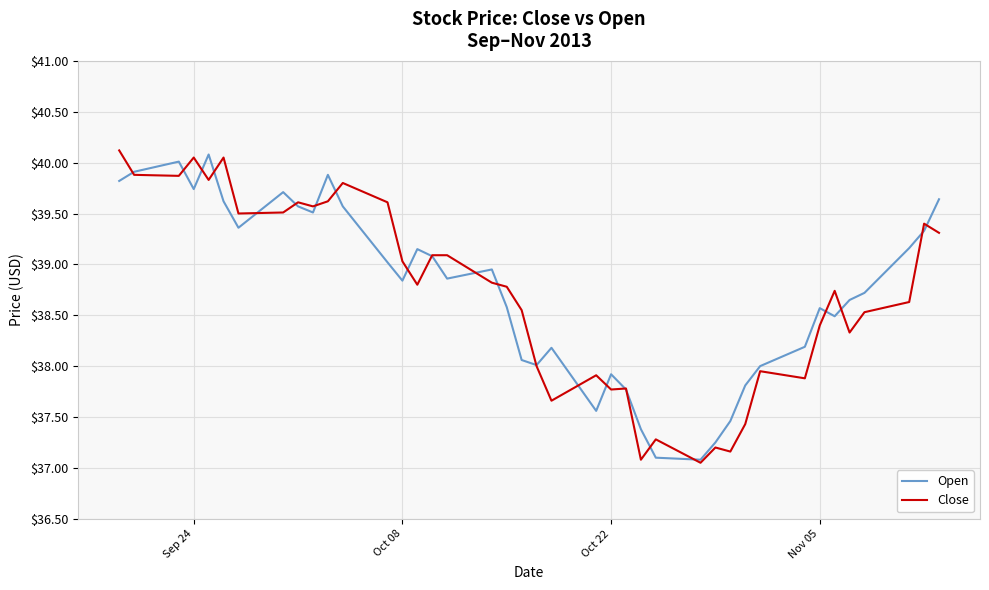

What is the highest value of the Open series?

40.1